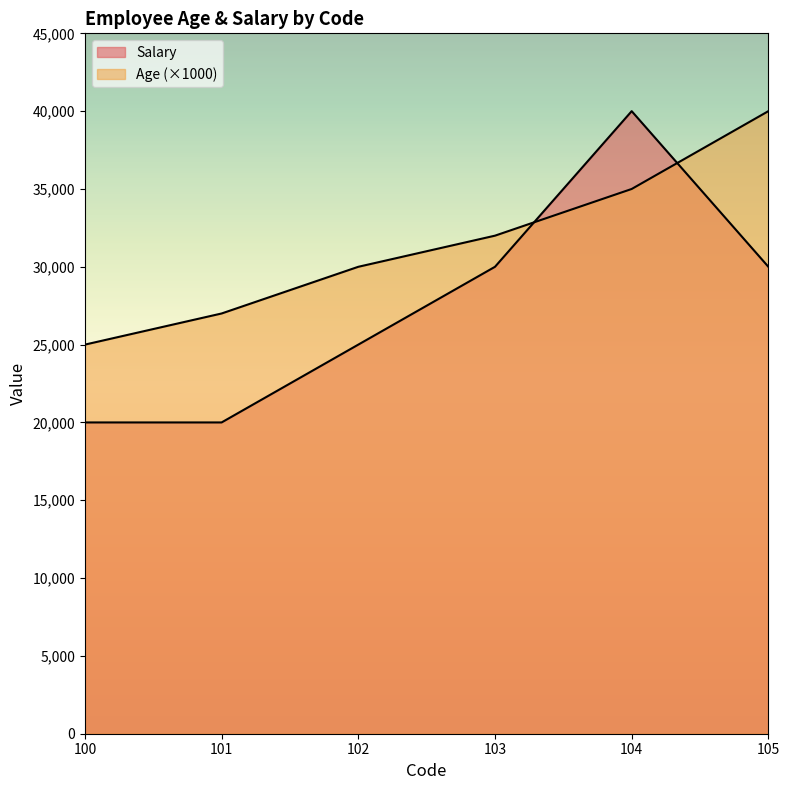

At which label does Salary reach its minimum?

100